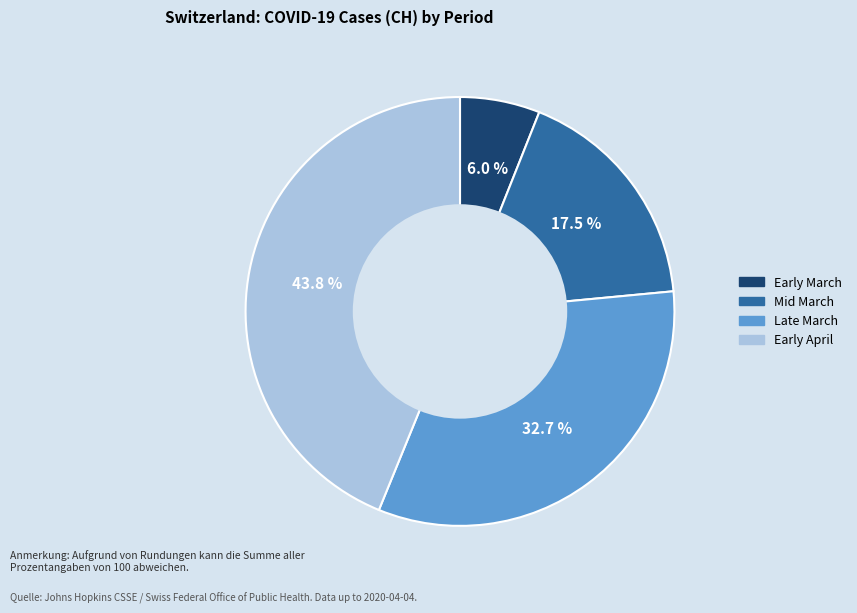

To the nearest percent, what is the difference between the largest and smallest slice percentages?

38%